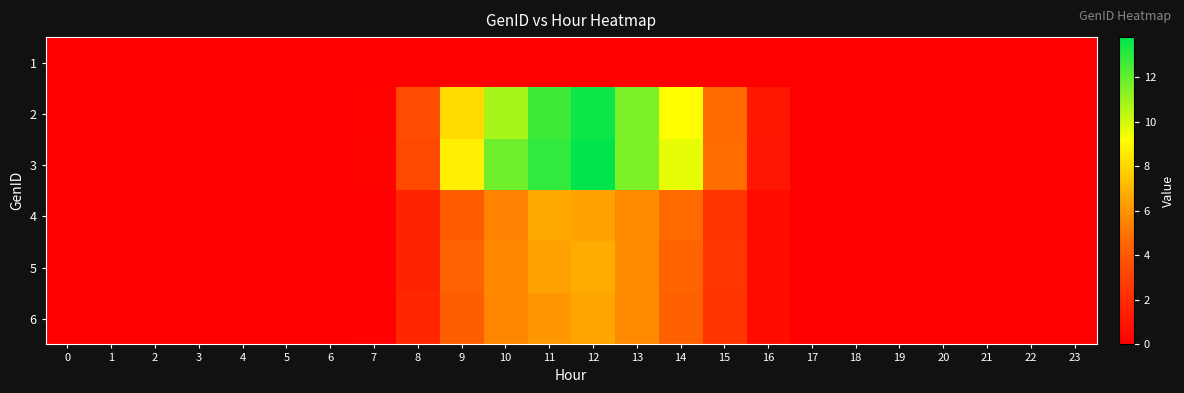

How many categories are shown in the chart?

24